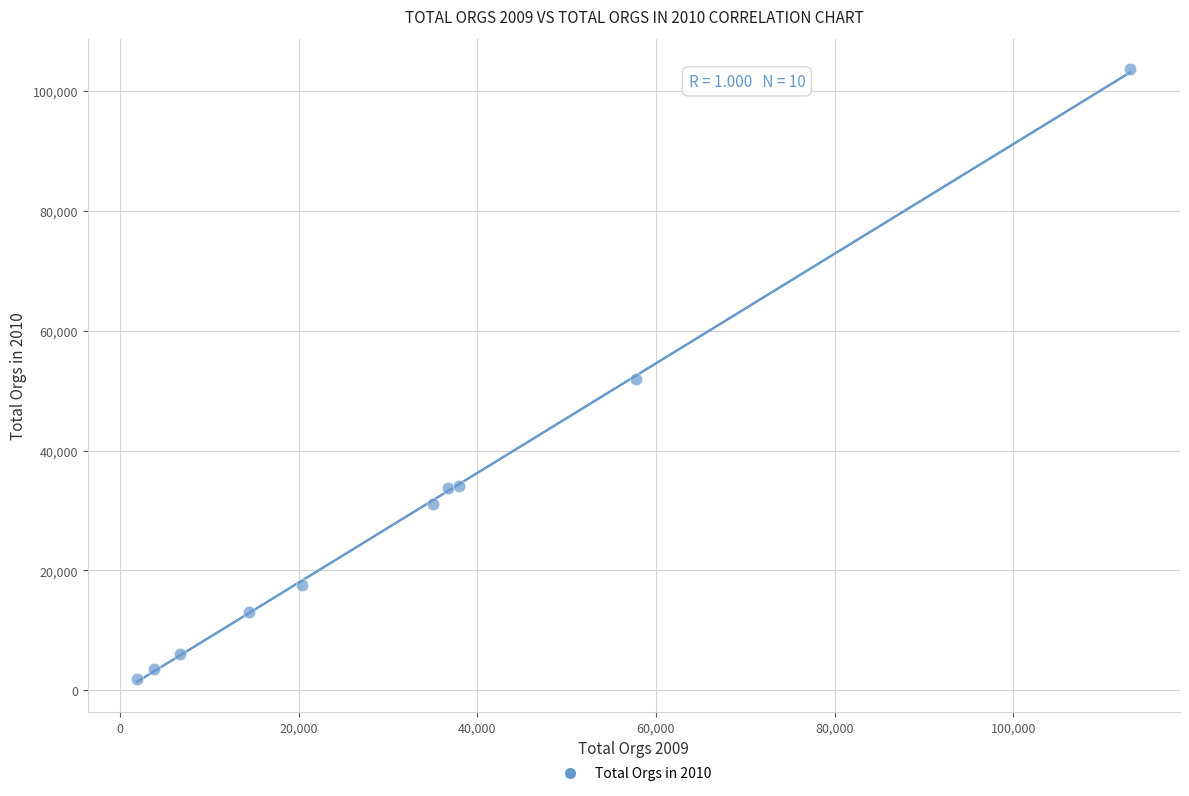

What is the range of X values (max minus min)?

111152